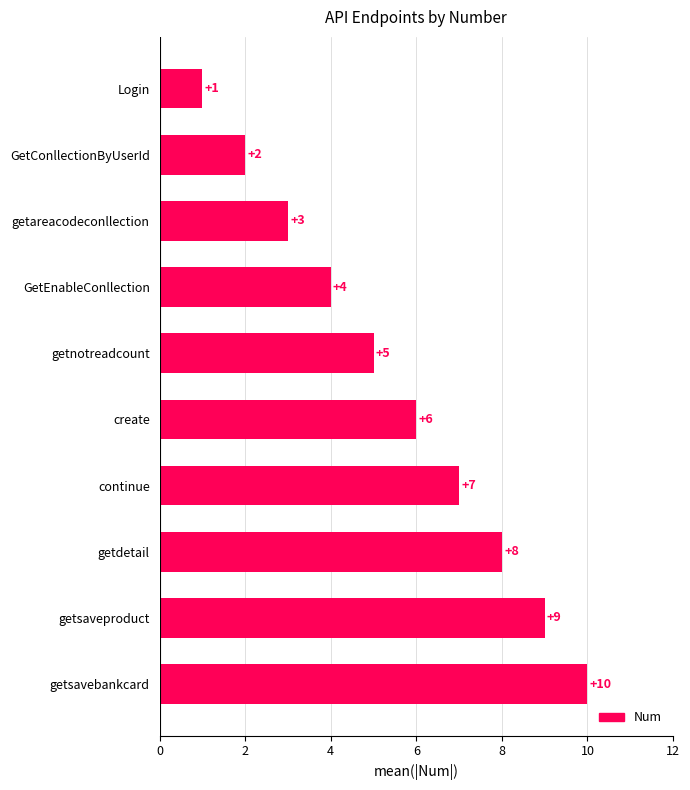

What is the average value?

6